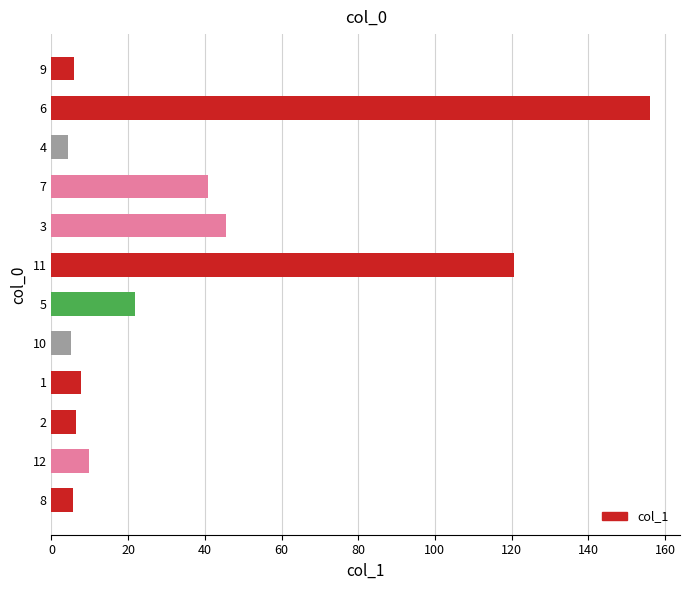

What is the difference between the values at 9 and 7?

34.8